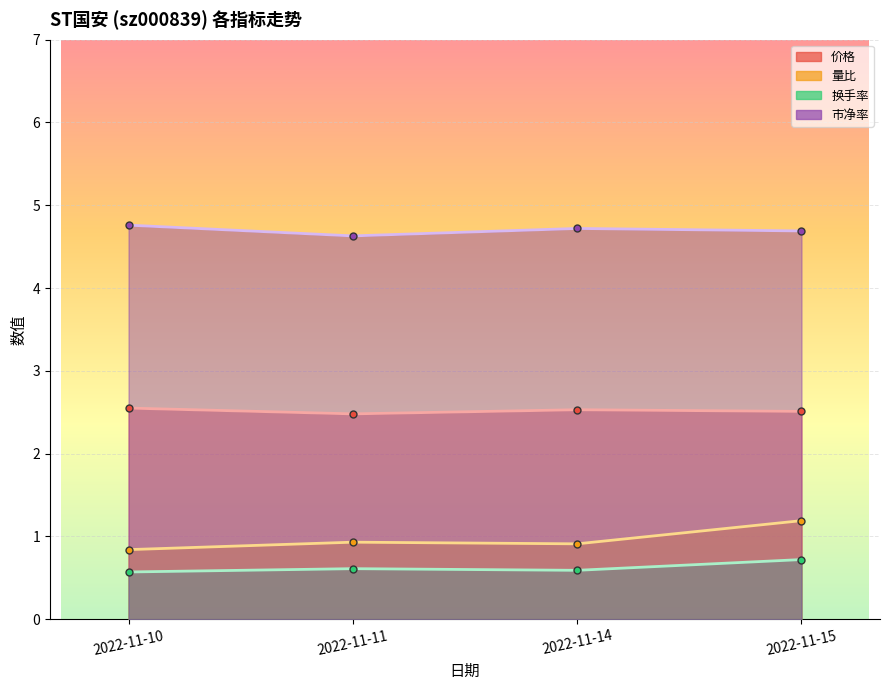

List the labels in order of 市净率 value, smallest first.

2022-11-11, 2022-11-15, 2022-11-14, 2022-11-10